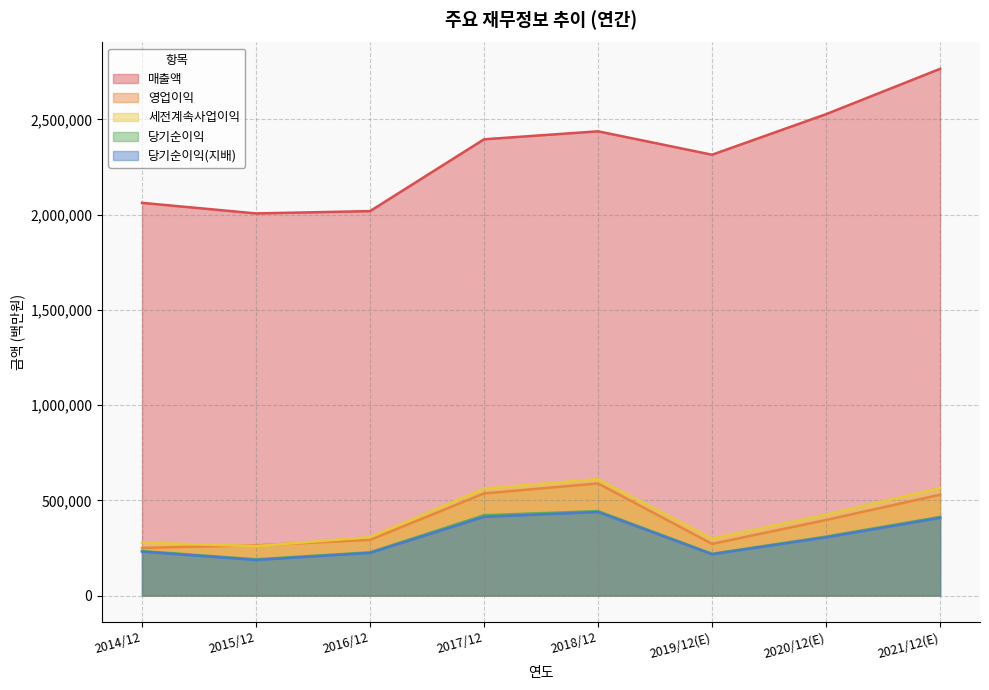

What is the lowest value of the 매출액 series?

2006535